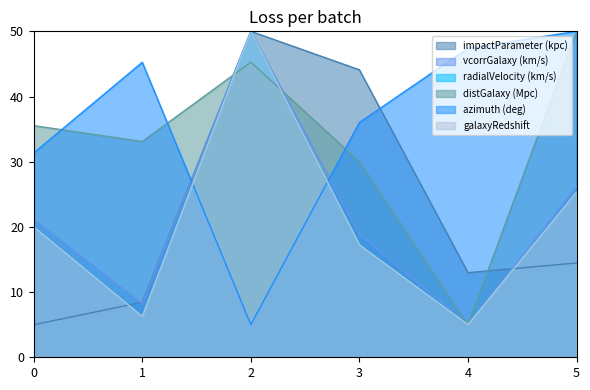

The radialVelocity (km/s) series shows 23.1 at 2. True or false?

False